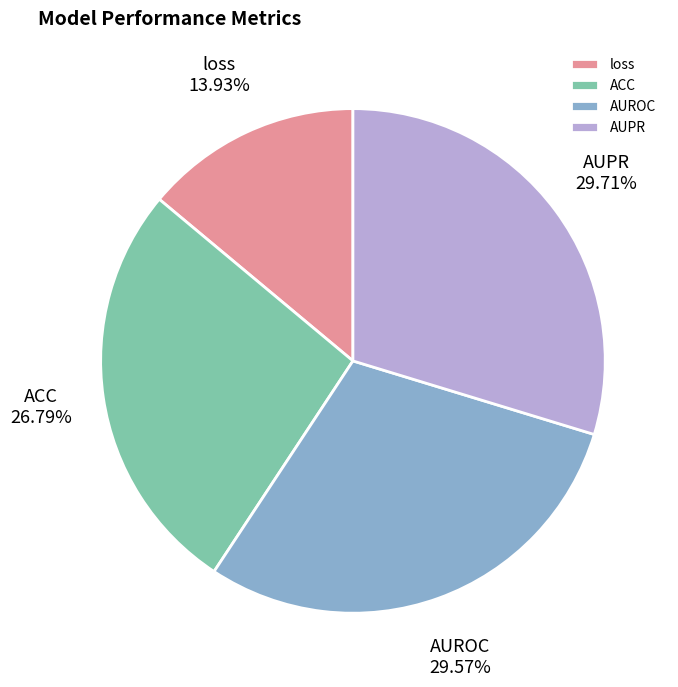

Is it true that AUROC is 30% of the pie?

True